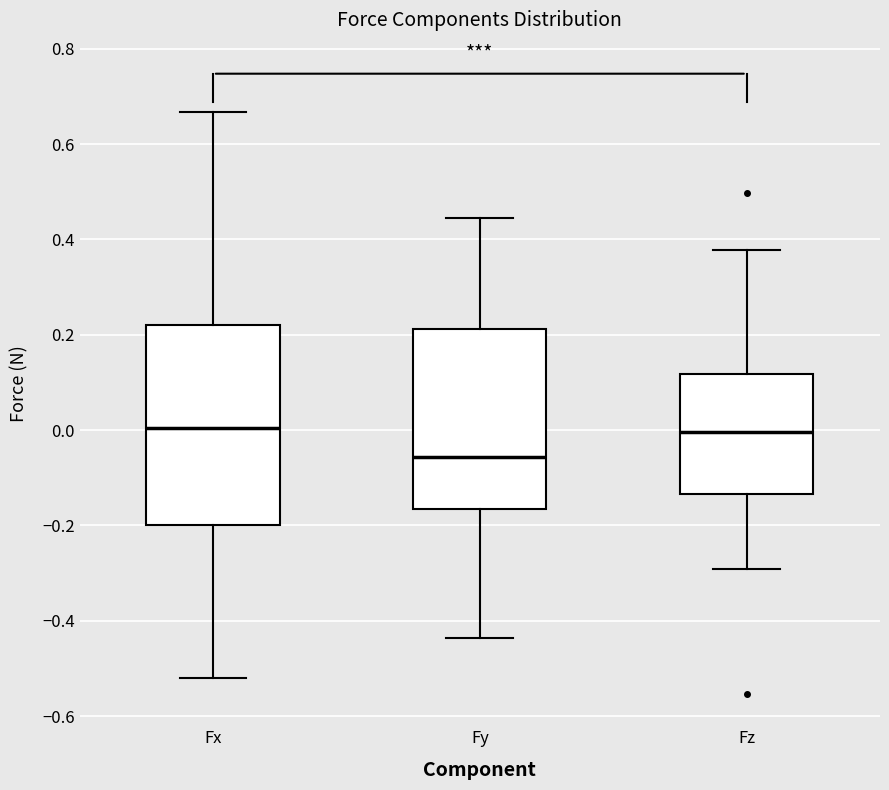

Which box has the lowest median line?

Fy